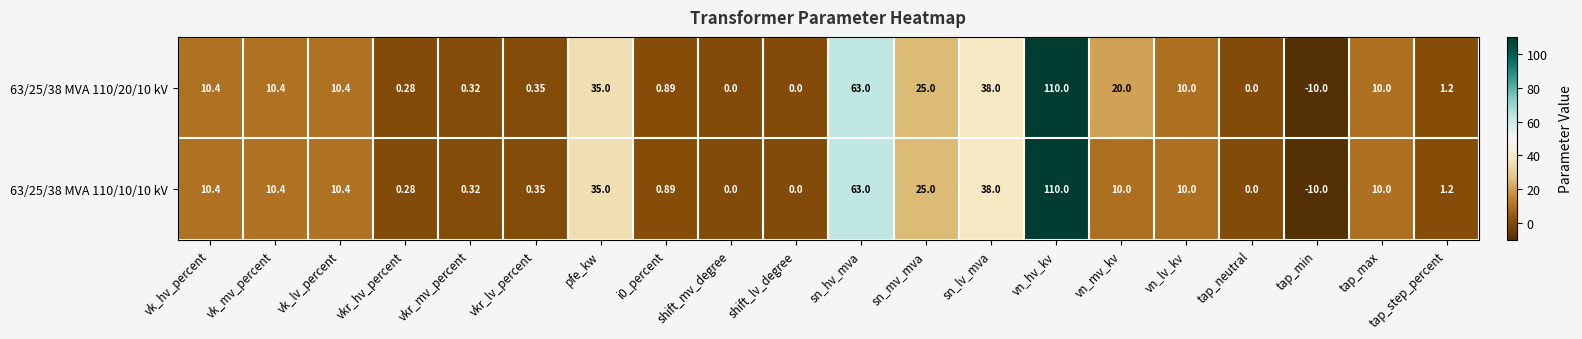

Is the value of 63/25/38 MVA 110/10/10 kV at vn_mv_kv greater than the value of 63/25/38 MVA 110/20/10 kV at vkr_lv_percent?

Yes